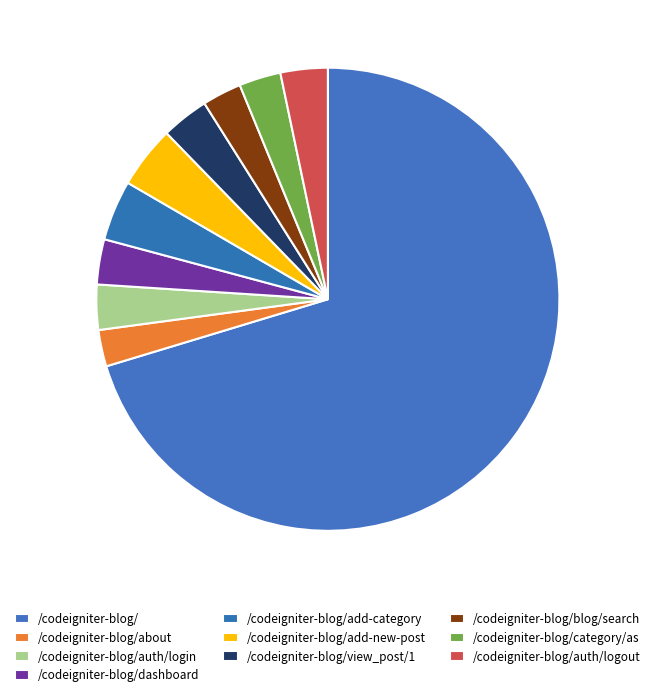

Which slice is the smallest?

/codeigniter-blog/about